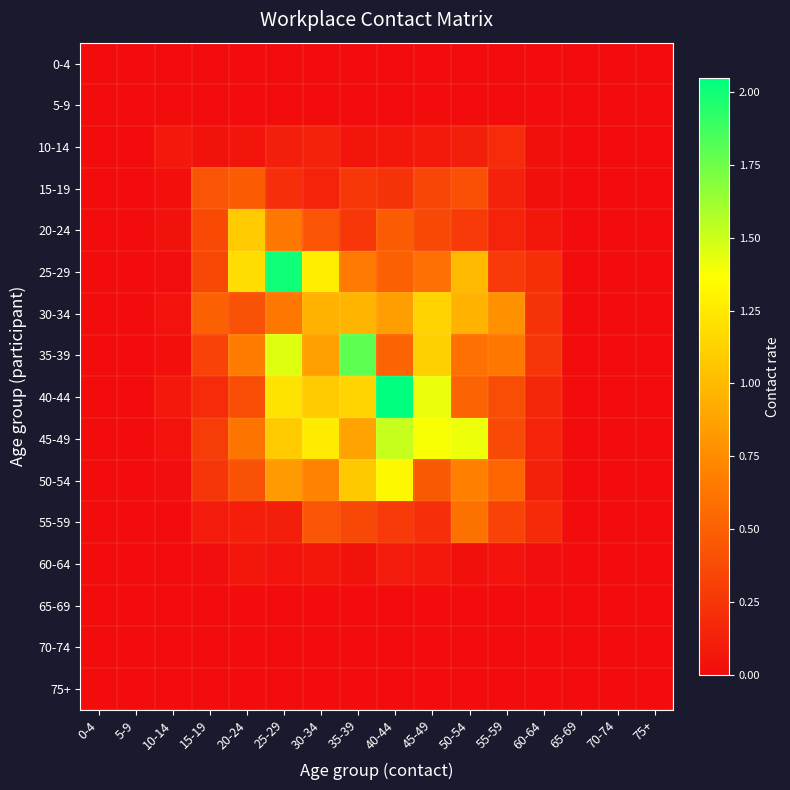

At which category does the chart reach its minimum across all series?

0-4